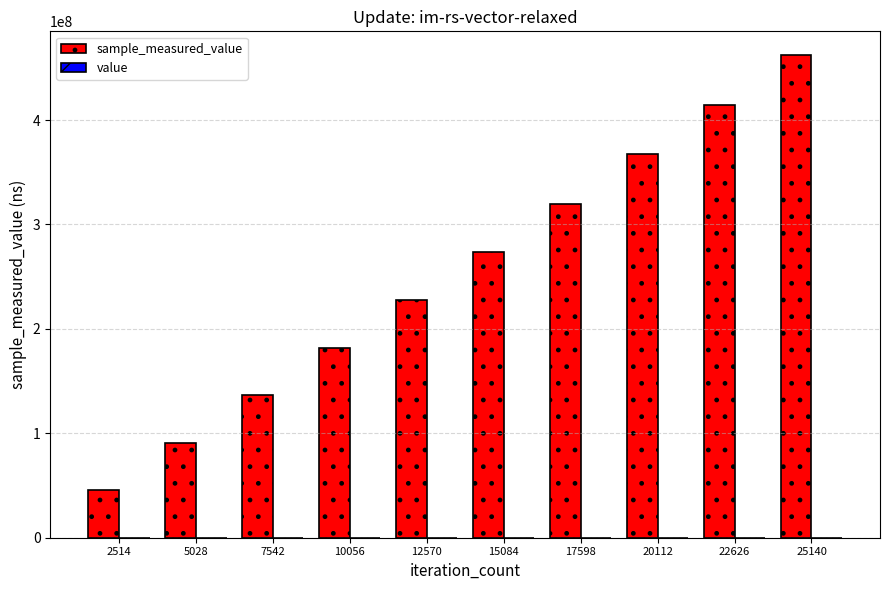

At which category is the sum across all series the highest?

25140